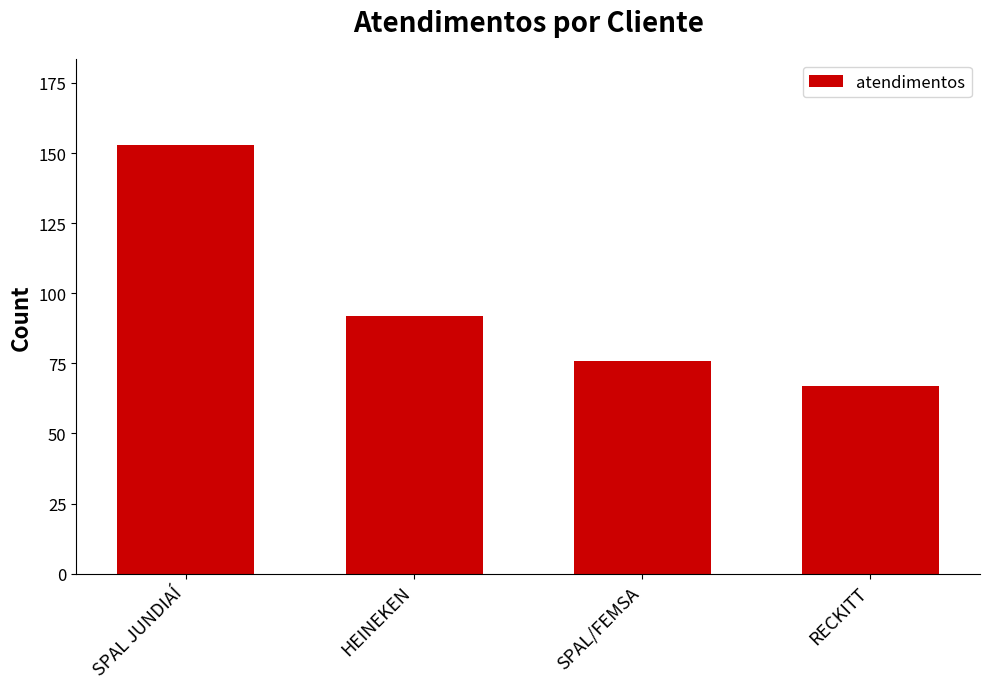

Reading left to right, list all the values displayed in this chart.

153	92	76	67